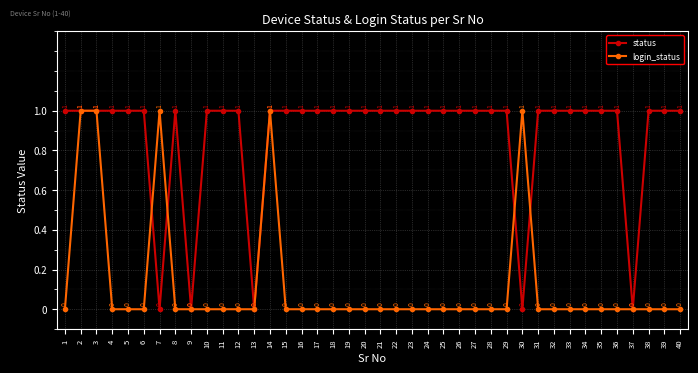

Rank the series at 35 from lowest to highest value.

login_status, status